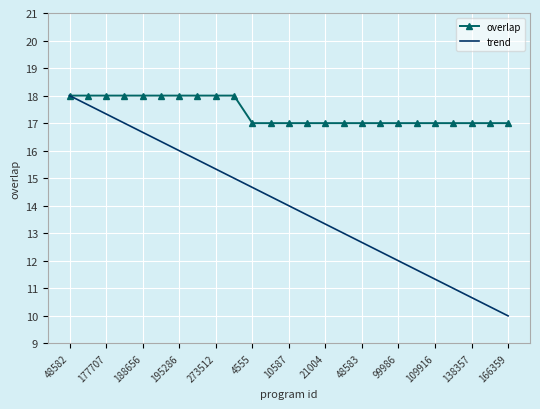

Rank the series by their average value, from highest to lowest.

overlap, trend